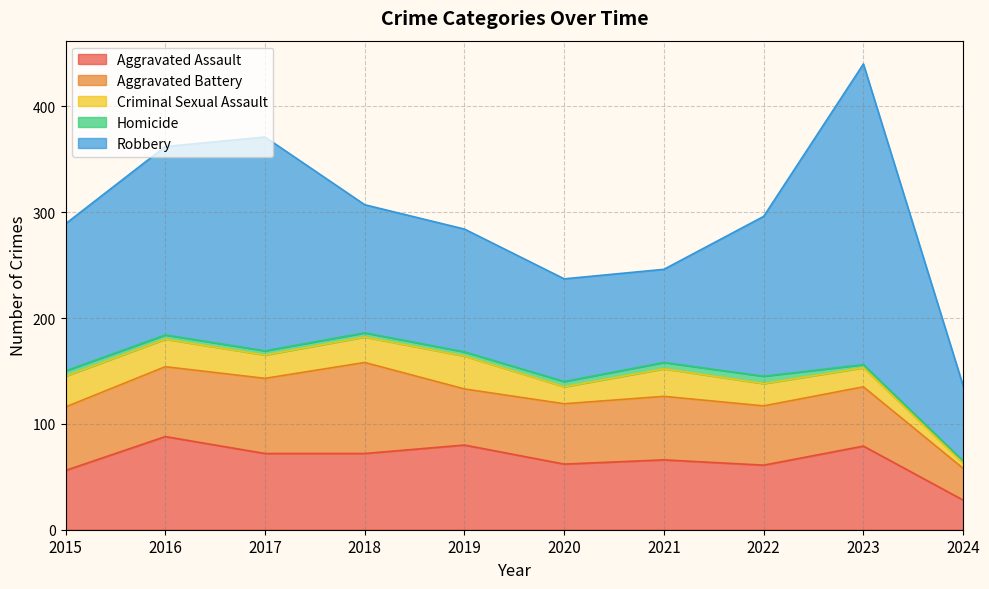

Reading right to left, extract all data points from this chart.

Aggravated Assault: 28	79	61	66	62	80	72	72	88	56
Aggravated Battery: 30	56	56	60	57	53	86	71	66	60
Criminal Sexual Assault: 5	18	21	26	16	31	24	22	26	29
Homicide: 2	3	7	6	5	4	4	4	4	5
Robbery: 71	284	151	88	97	116	121	202	178	139